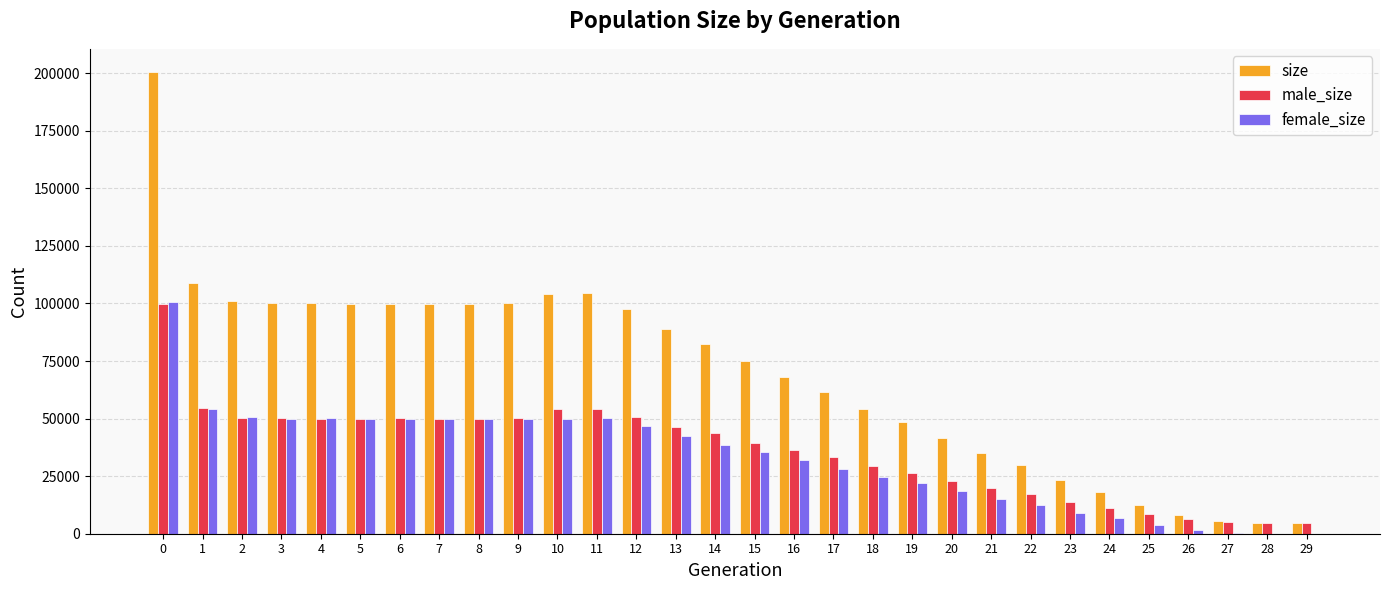

What are all the series names shown in the legend?

size, male_size, female_size